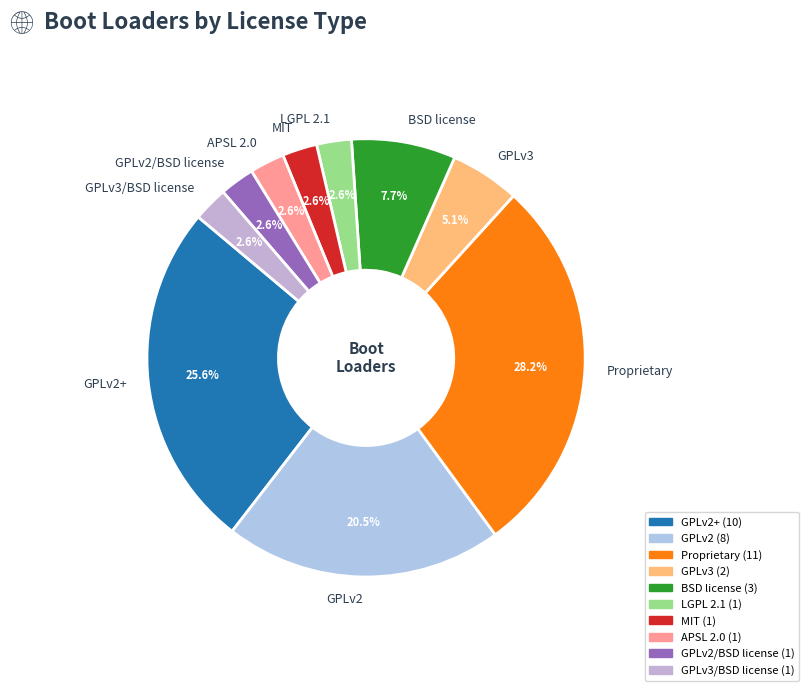

How many segments does this pie chart have?

10